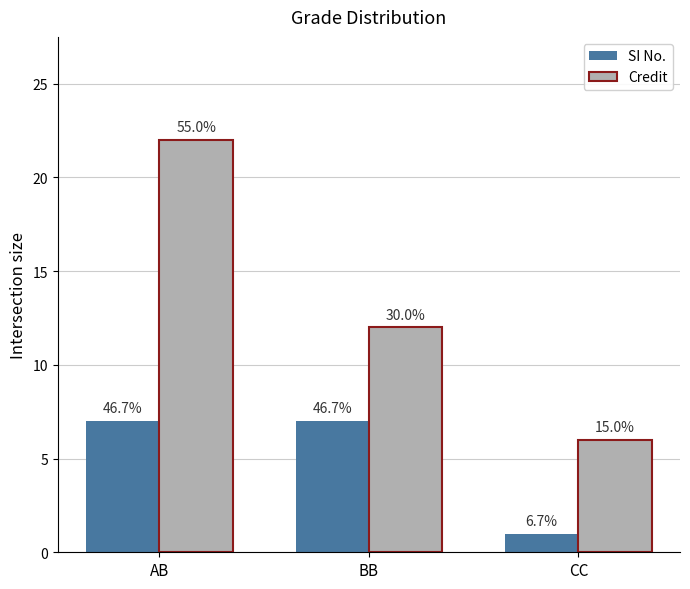

What is the total value across all series at BB?

19